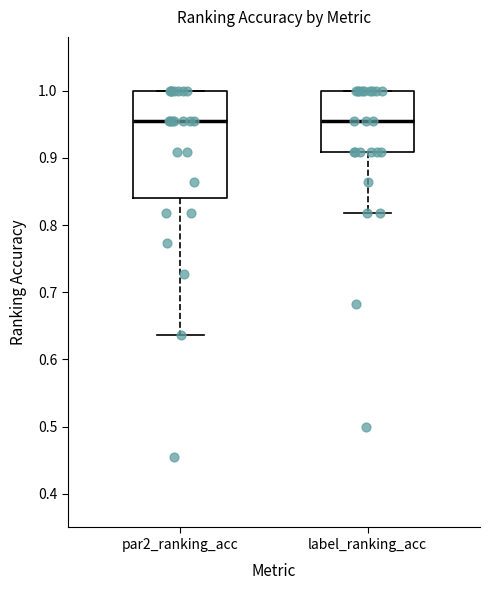

Which box is the tallest, from its lower edge to its upper edge?

par2_ranking_acc